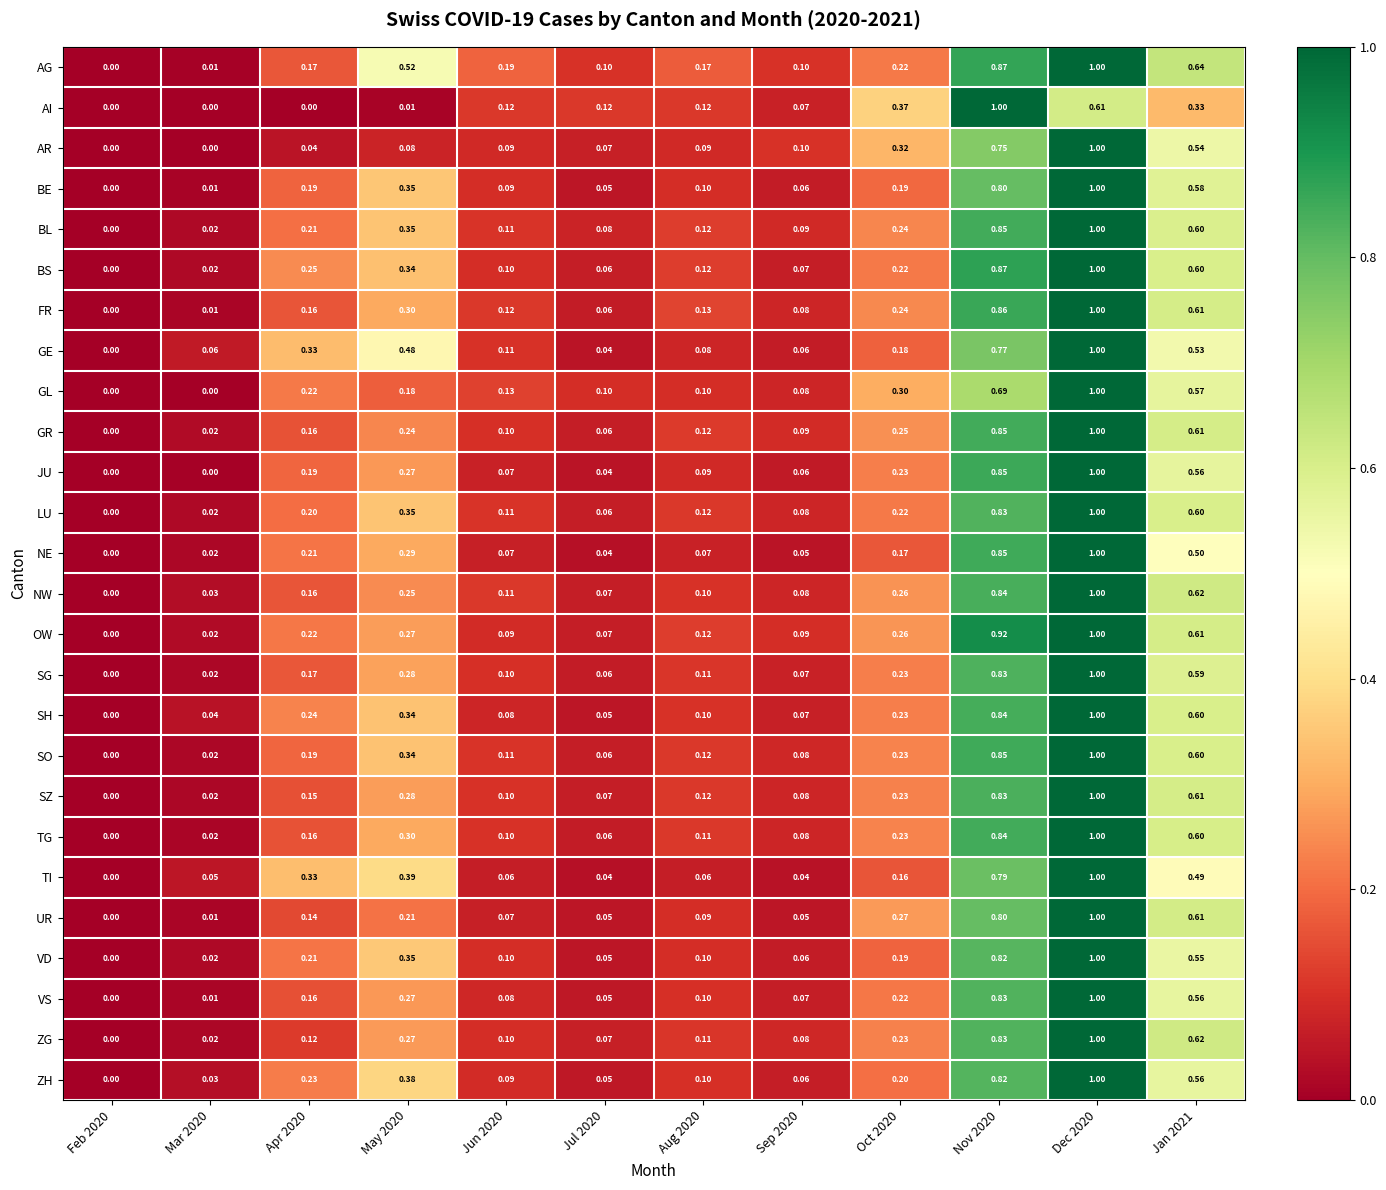

Is the value of OW at Dec 2020 greater than the value of ZH at Jan 2021?

Yes